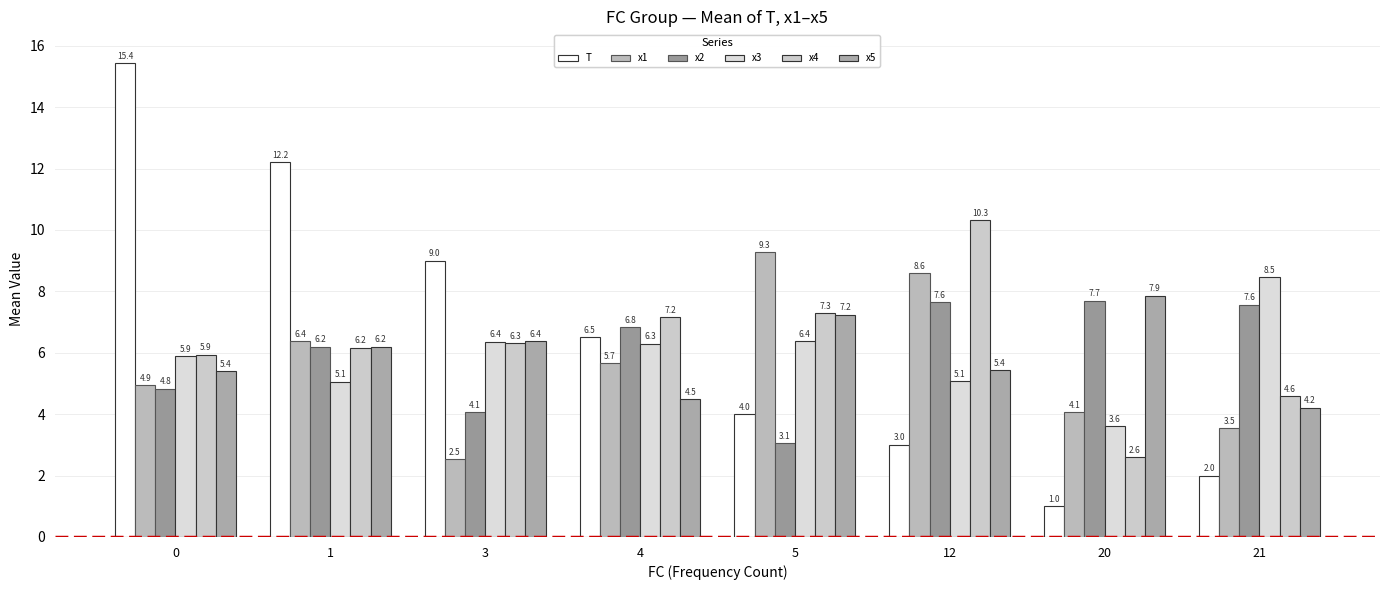

Reading left to right, what are all the values shown in this chart?

T: 0=15.4	1=12.2	3=9.0	4=6.5	5=4.0	12=3.0	20=1.0	21=2.0
x1: 0=4.9	1=6.4	3=2.5	4=5.7	5=9.3	12=8.6	20=4.1	21=3.5
x2: 0=4.8	1=6.2	3=4.1	4=6.8	5=3.1	12=7.6	20=7.7	21=7.6
x3: 0=5.9	1=5.1	3=6.4	4=6.3	5=6.4	12=5.1	20=3.6	21=8.5
x4: 0=5.9	1=6.2	3=6.3	4=7.2	5=7.3	12=10.3	20=2.6	21=4.6
x5: 0=5.4	1=6.2	3=6.4	4=4.5	5=7.2	12=5.4	20=7.9	21=4.2